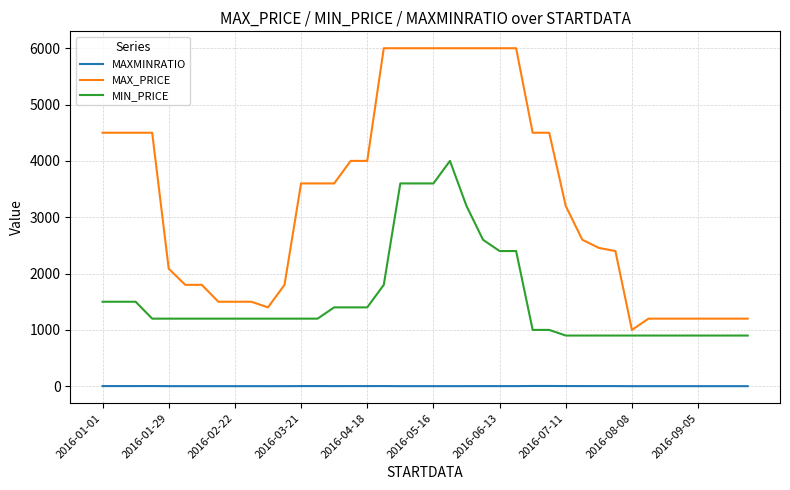

What is the greatest value displayed?

6000.0